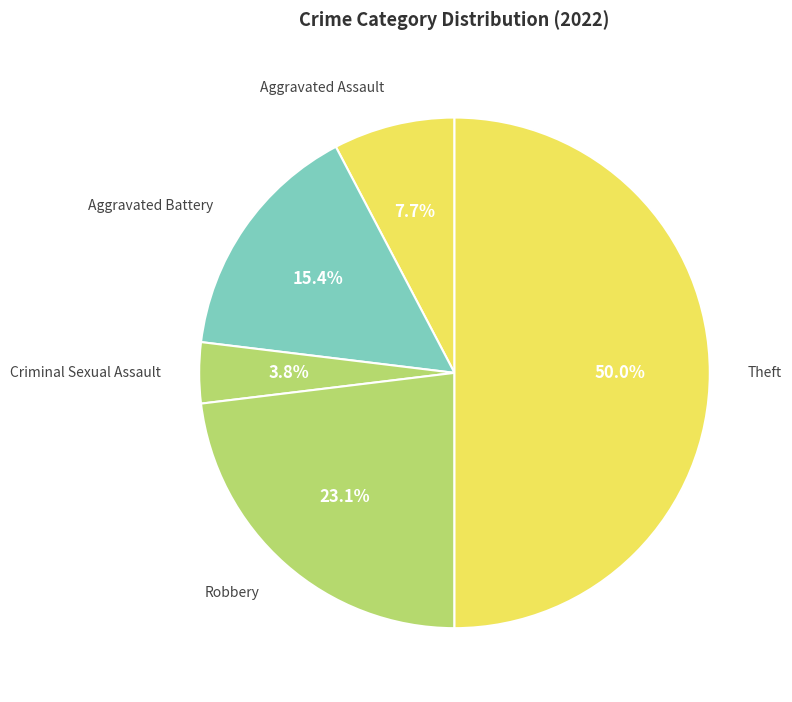

Rank the categories by value from lowest to highest.

Criminal Sexual Assault, Aggravated Assault, Aggravated Battery, Robbery, Theft